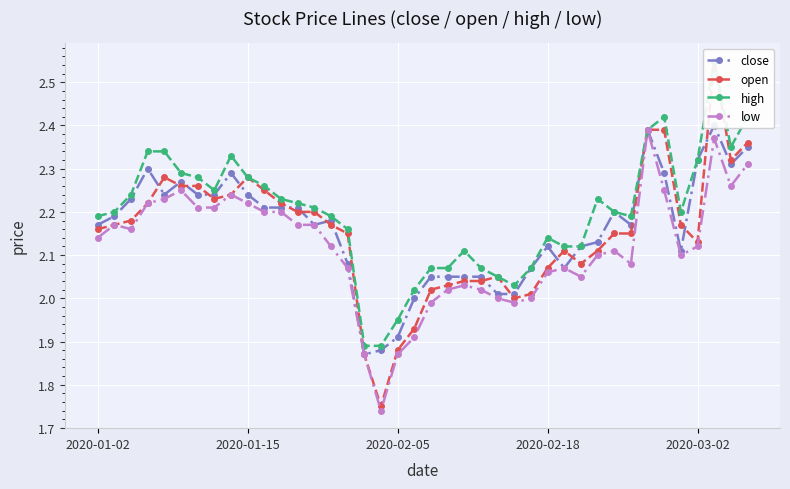

What is the average value of the high series?

2.2